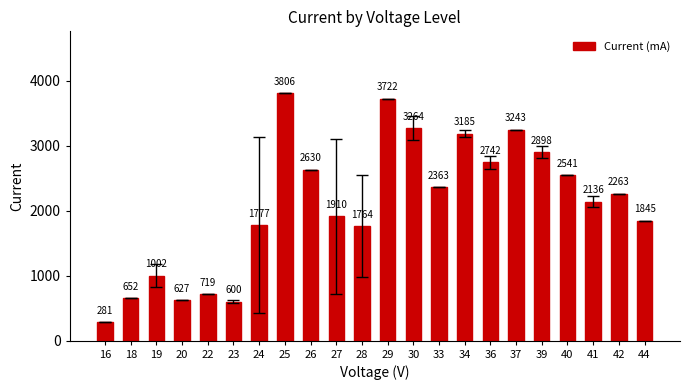

At which label is the value closest to 2043?

41